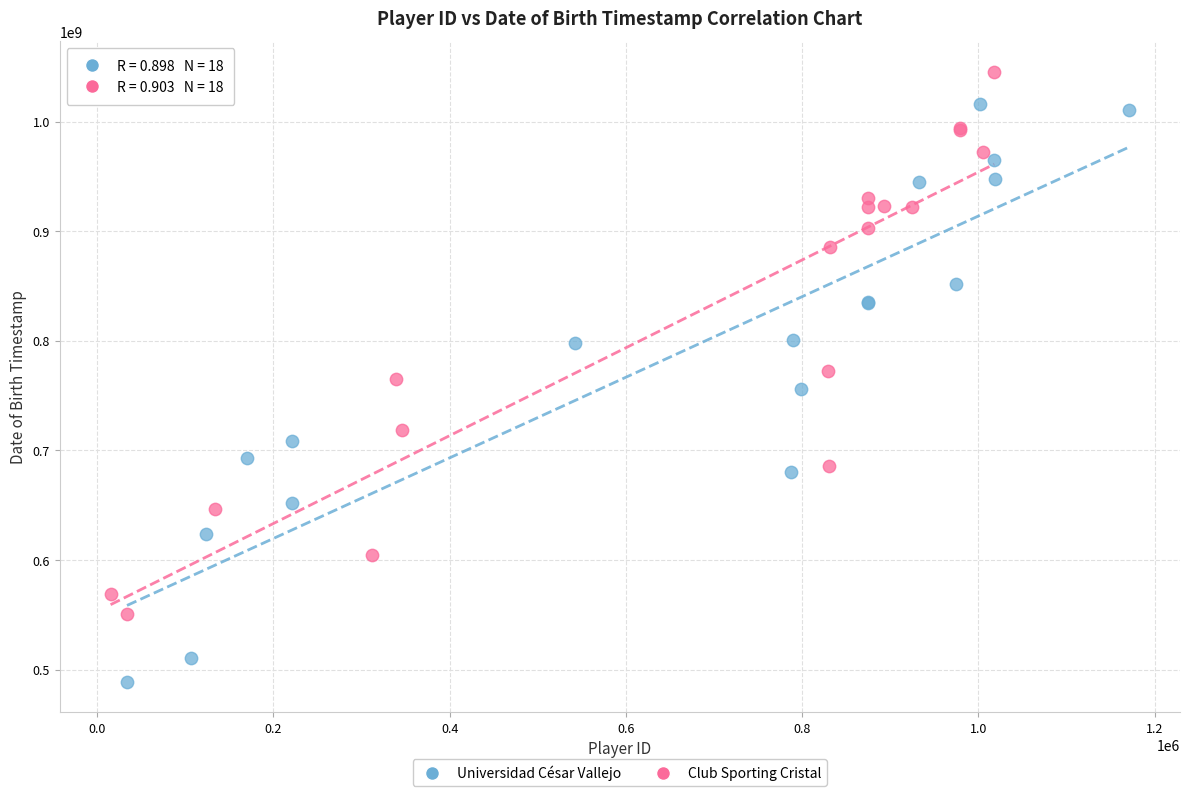

Which series has the widest spread of Y values?

Universidad César Vallejo